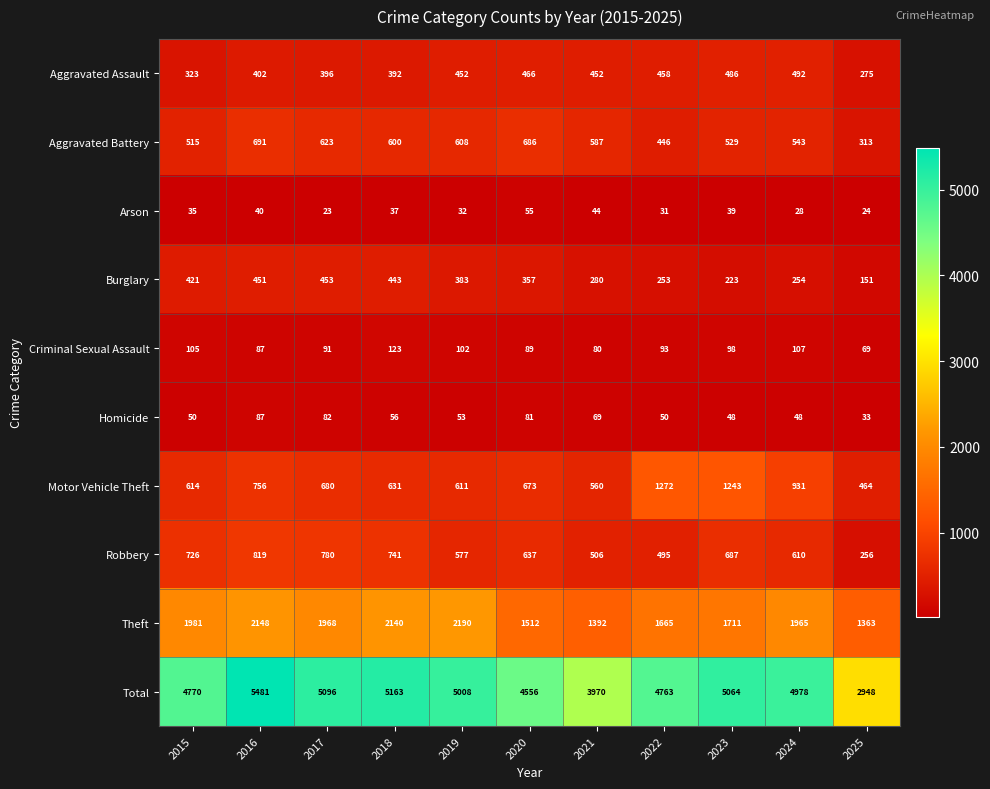

Which category has the highest value across all series?

2016